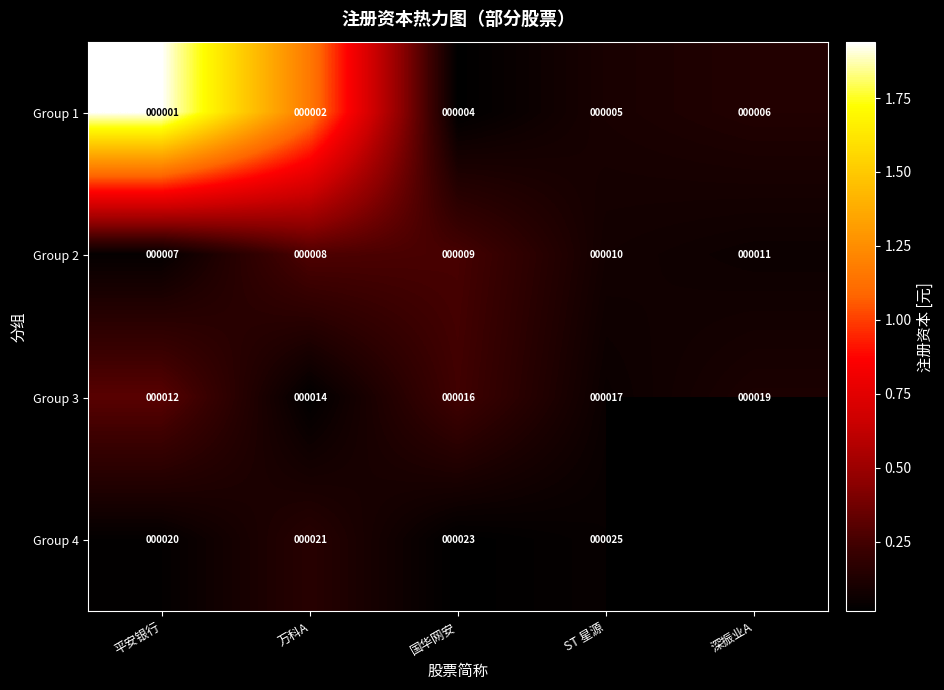

What is the total value across all series at 国华网安?

52